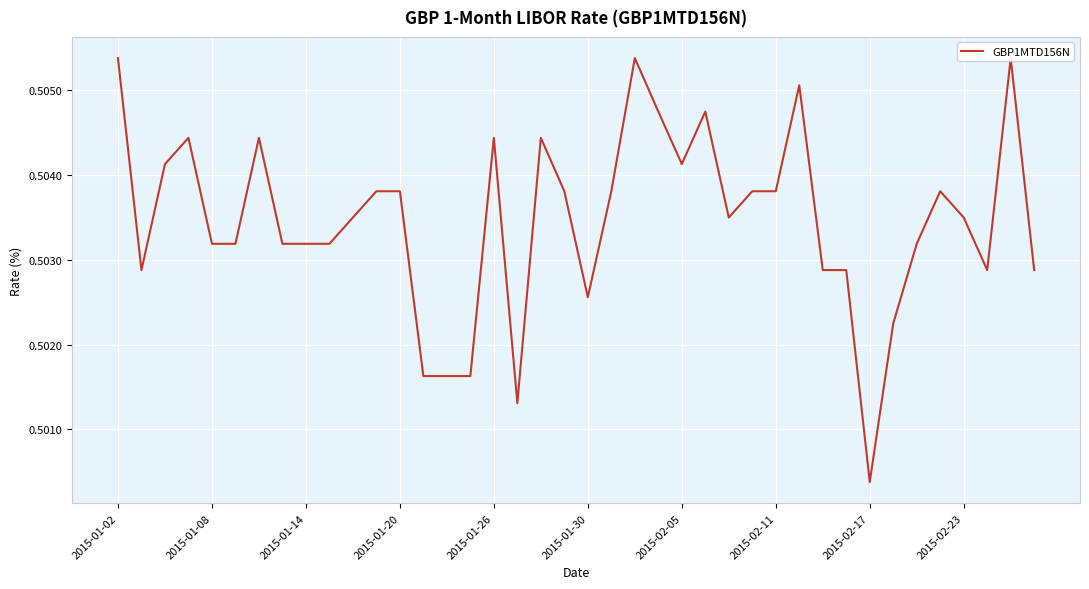

Rank the categories by value from highest to lowest.

2015-01-02, 22, 38, 29, 23, 25, 2015-01-20, 2015-02-05, 16, 18, 2015-01-14, 24, 11, 12, 19, 21, 27, 28, 35, 10, 26, 36, 2015-01-26, 2015-01-30, 2015-02-11, 2015-02-17, 2015-02-23, 34, 2015-01-08, 30, 31, 37, 39, 20, 33, 13, 14, 15, 17, 32